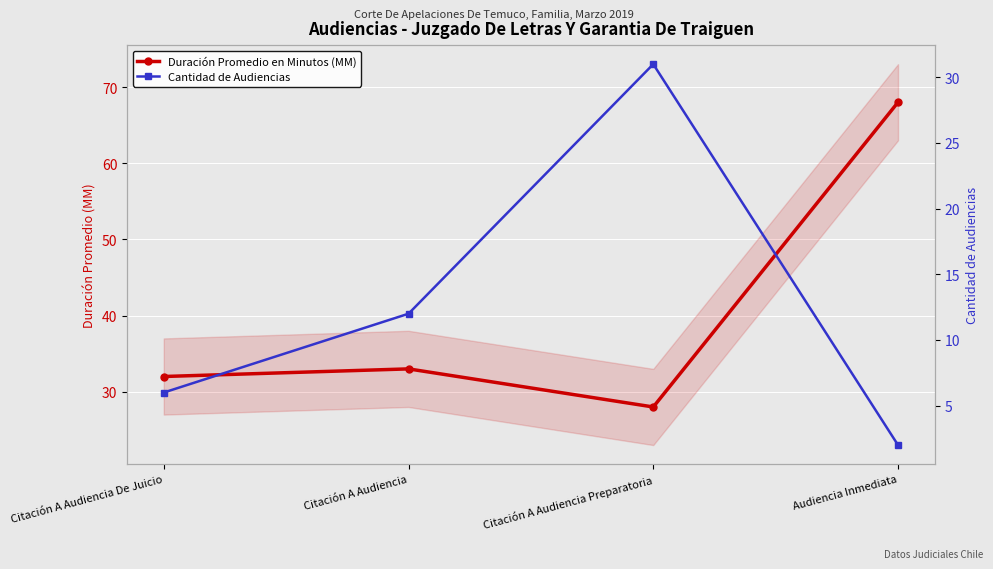

Is it true that Duración Promedio en Minutos (MM) equals 18 at Citación A Audiencia?

False